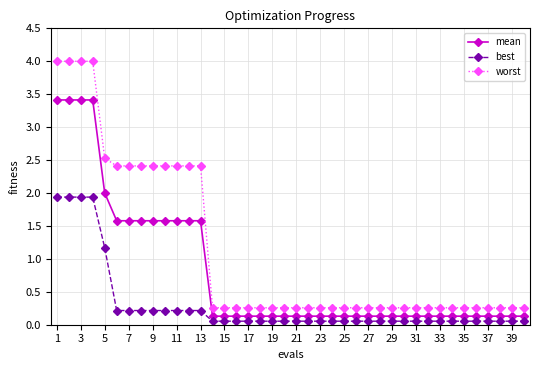

What is the difference between the maximum and second lowest values in the best series?

1.9